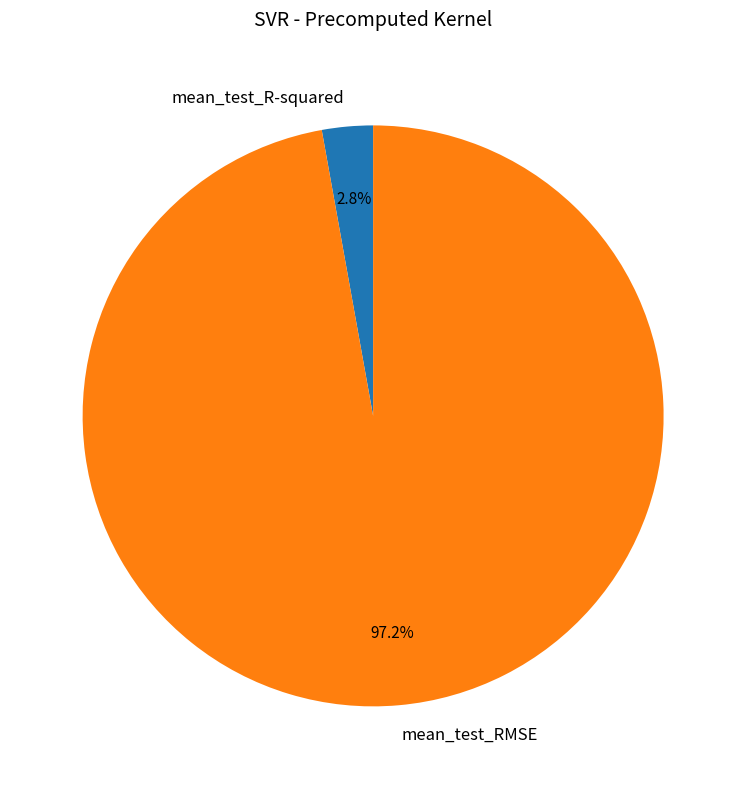

Count the number of slices in the pie.

2